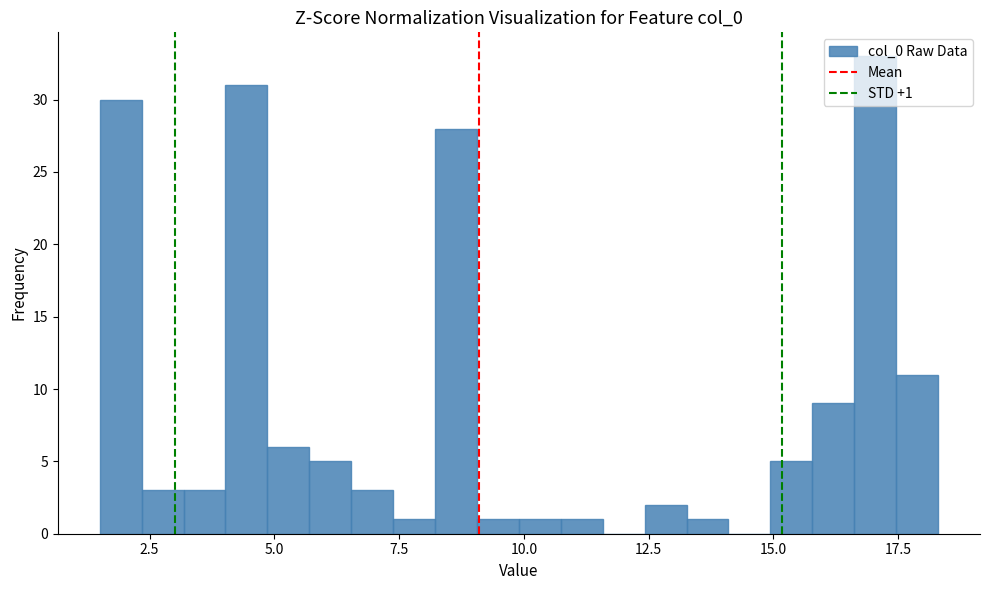

Read against the x-axis, roughly where is the centre of the tallest bar?

17.0